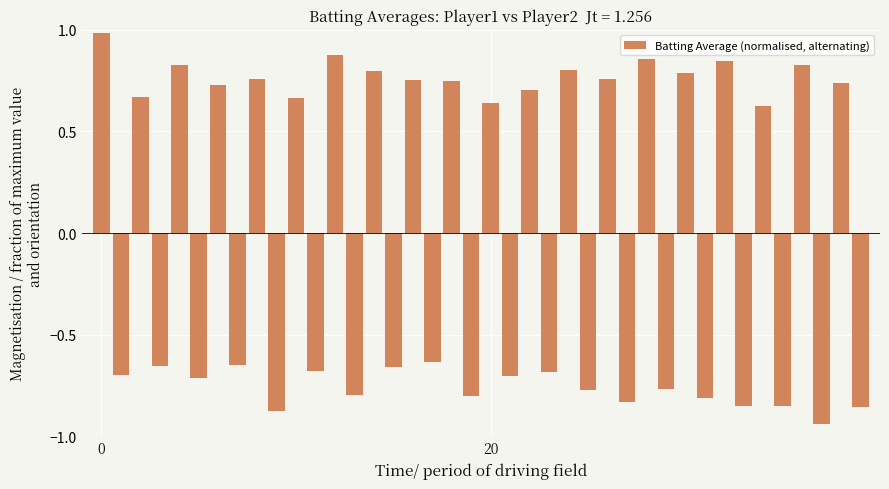

Does the chart contain any negative values?

Yes